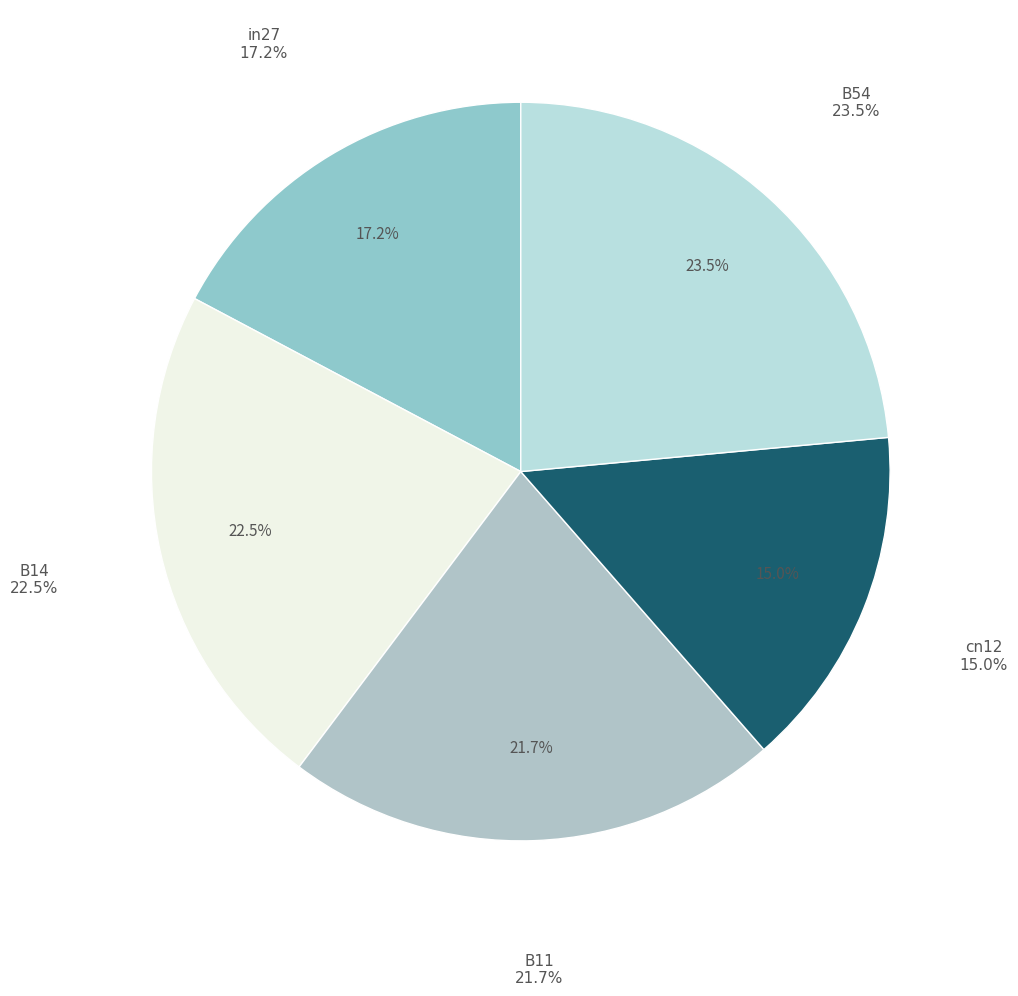

To the nearest percent, what percentage of the pie is B14?

23%